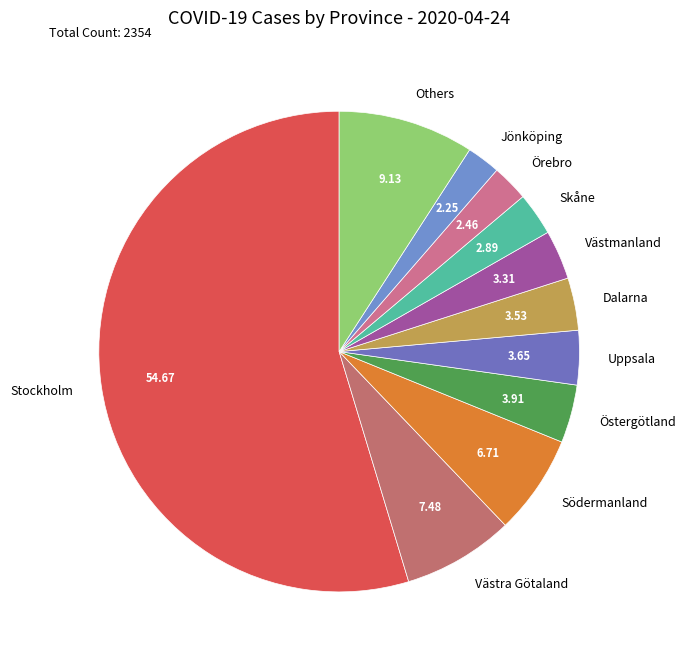

Do Östergötland and Uppsala together represent more than half of the pie?

No